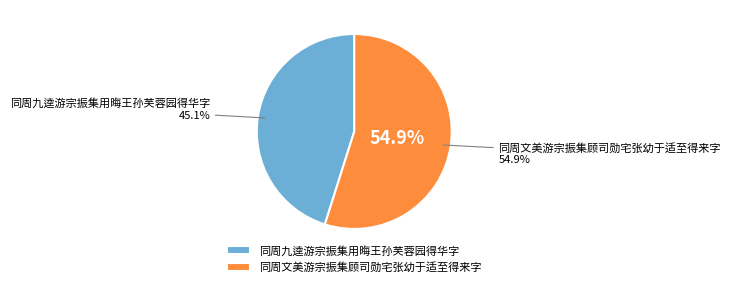

Between 同周九逵游宗振集用晦王孙芙蓉园得华字 and 同周文美游宗振集顾司勋宅张幼于适至得来字, which is larger?

同周文美游宗振集顾司勋宅张幼于适至得来字